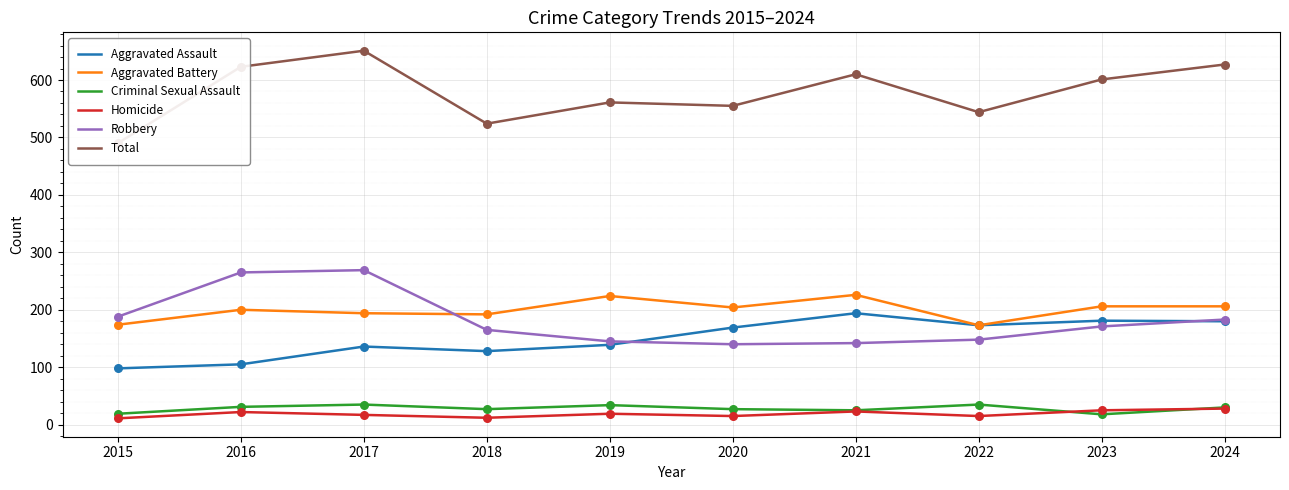

At how many categories does at least one series exceed 260?

10